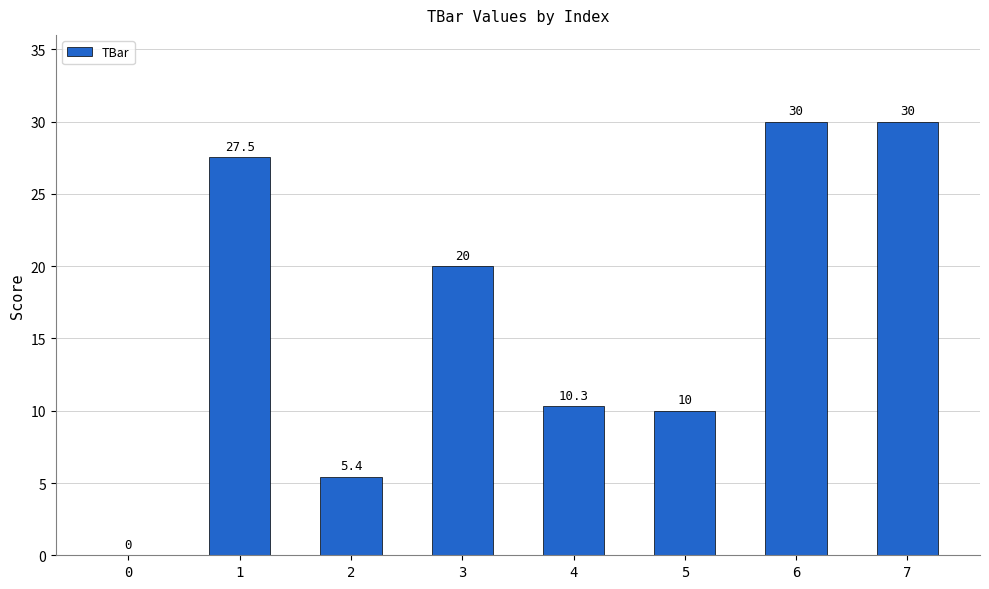

How many values are above zero?

7